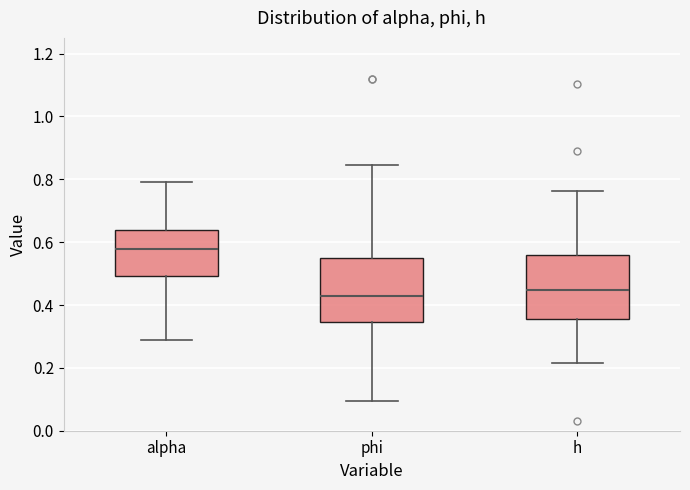

Reading left to right, transcribe this box plot: for each box, give where its median line is, the range the box spans, and where its two whiskers end, as read against the y-axis. The values are not printed on the chart, so give them approximately, as read against the axis.

alpha: median 0.58, box 0.50 to 0.64, whiskers 0.28 to 0.80
phi: median 0.42, box 0.34 to 0.54, whiskers 0.10 to 0.84
h: median 0.44, box 0.36 to 0.56, whiskers 0.22 to 0.76